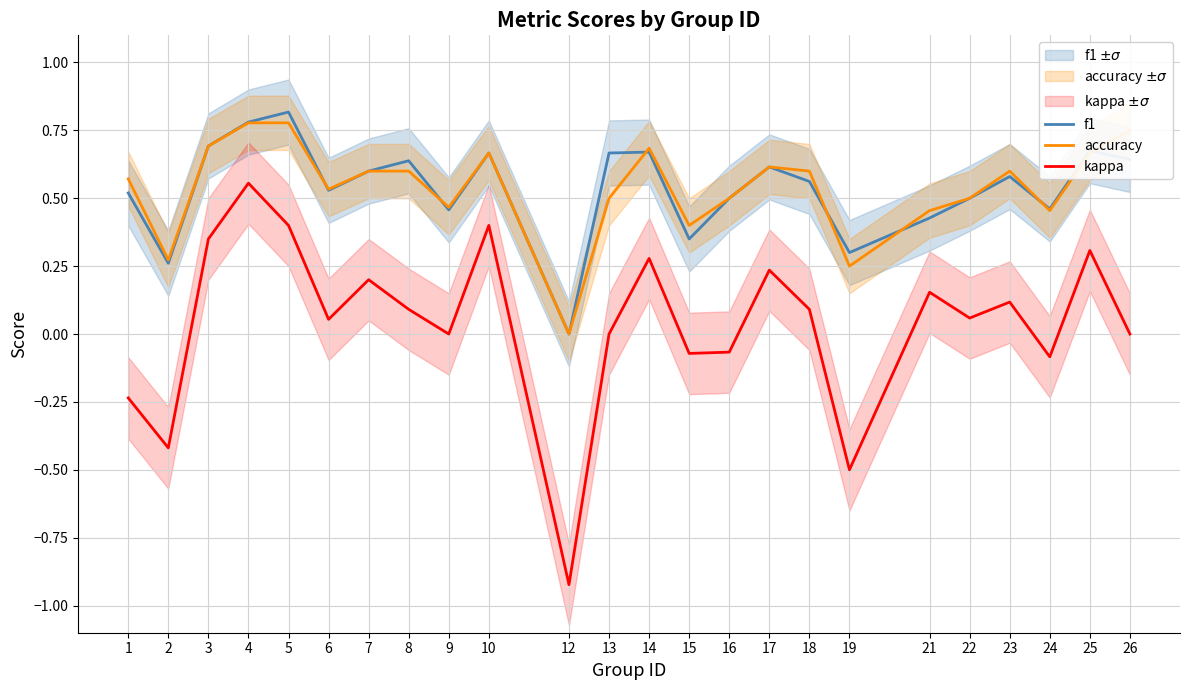

Is it true that kappa equals 0.0 at 6?

False